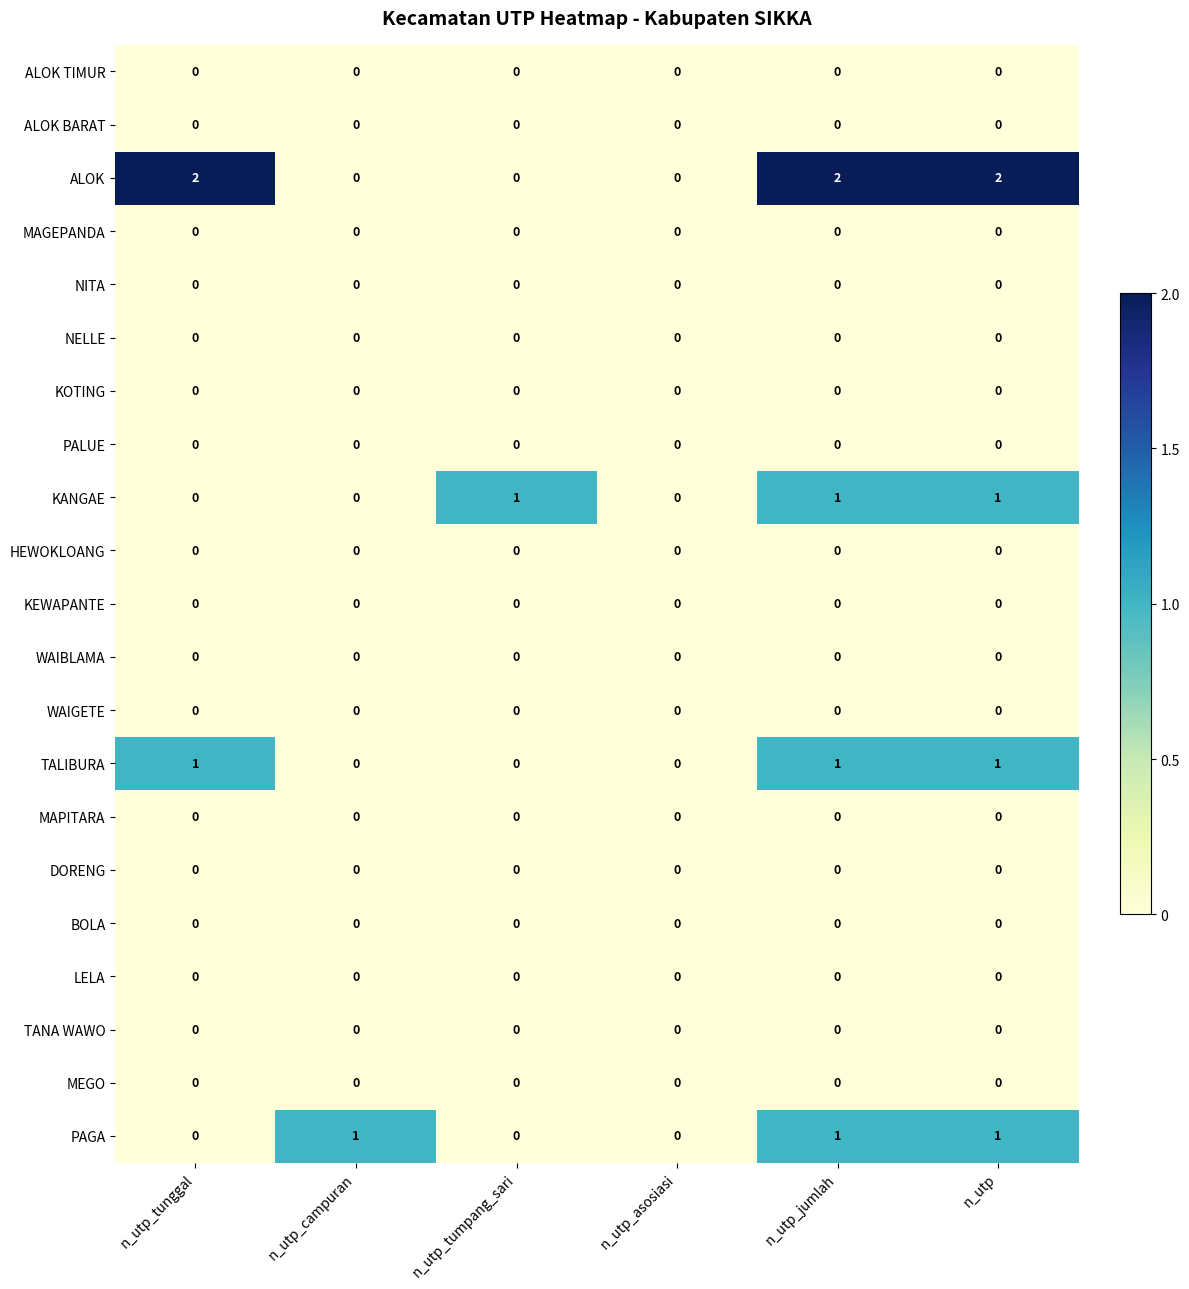

Which series has the largest total across all categories?

ALOK